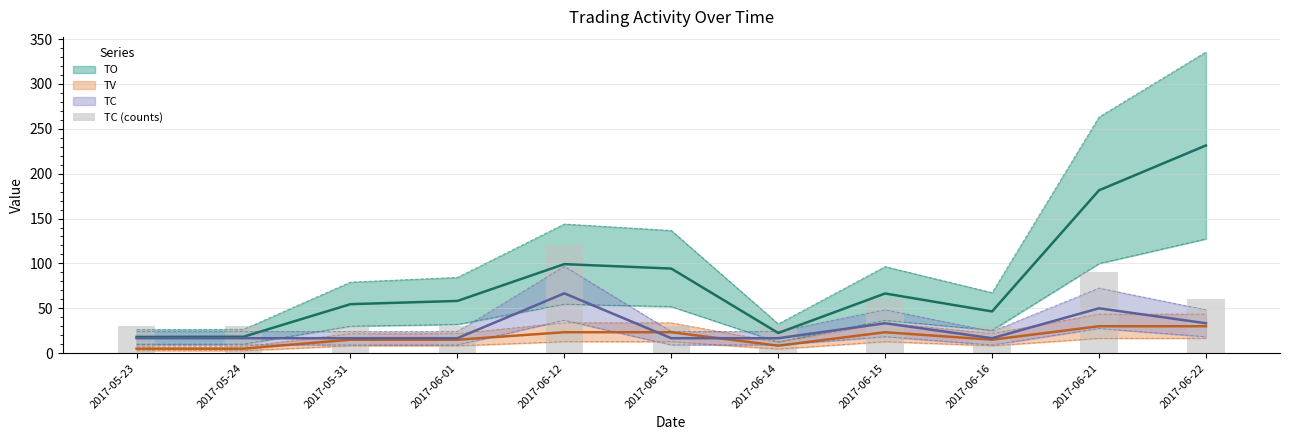

List the labels in order of TC (line) value, largest first.

2017-06-12, 2017-06-21, 2017-06-15, 2017-06-22, 2017-05-23, 2017-05-24, 2017-05-31, 2017-06-01, 2017-06-13, 2017-06-14, 2017-06-16